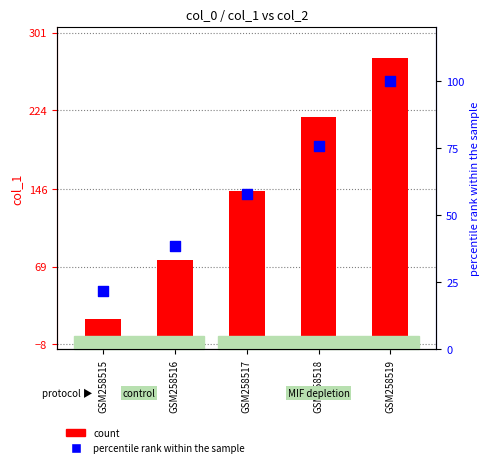

Which series has the largest total across all categories?

col_1 (count)